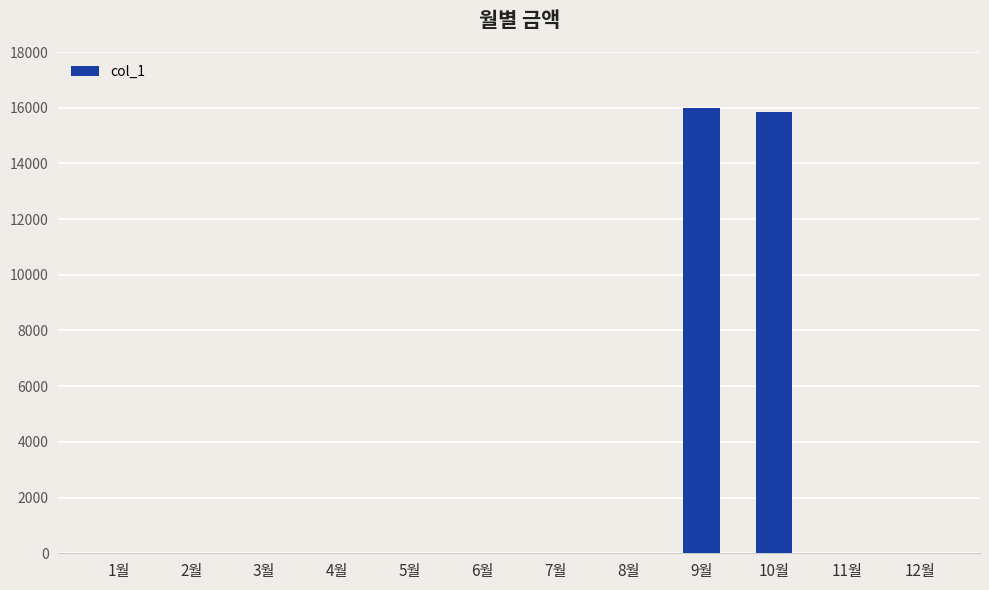

What is the greatest value displayed?

15980